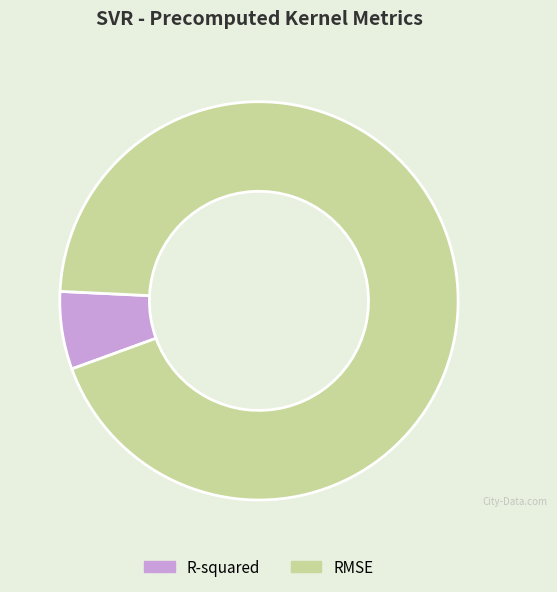

Is there a majority slice in this chart?

Yes